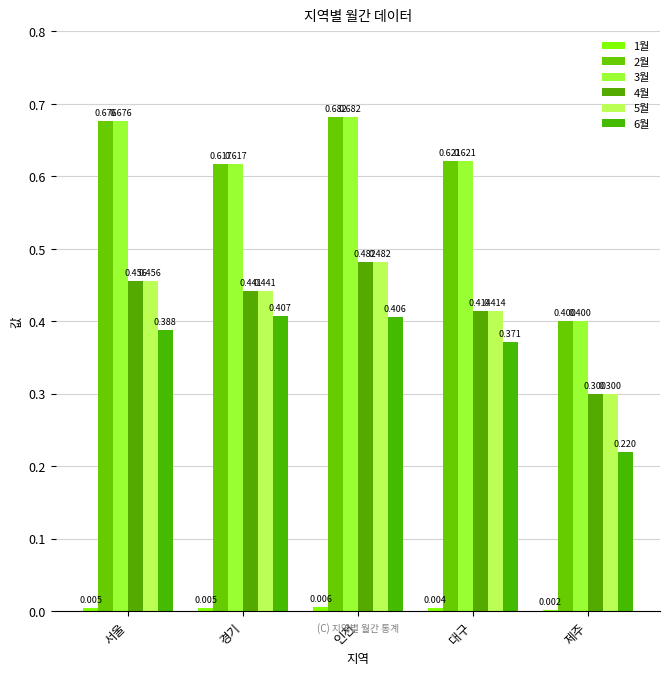

How many categories are shown in the chart?

5